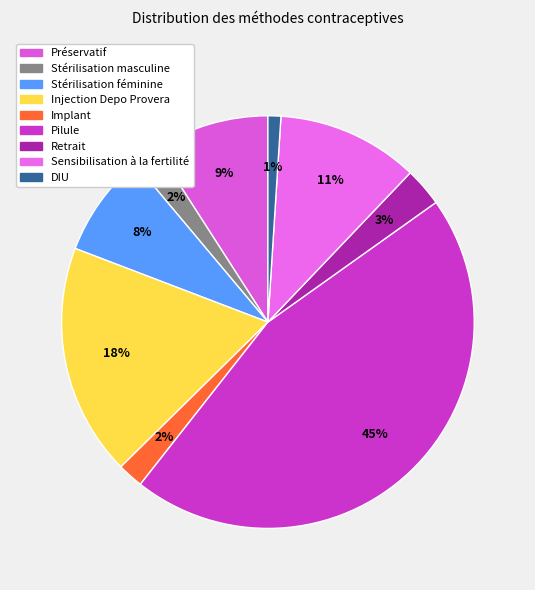

How many slices are in this pie chart?

9